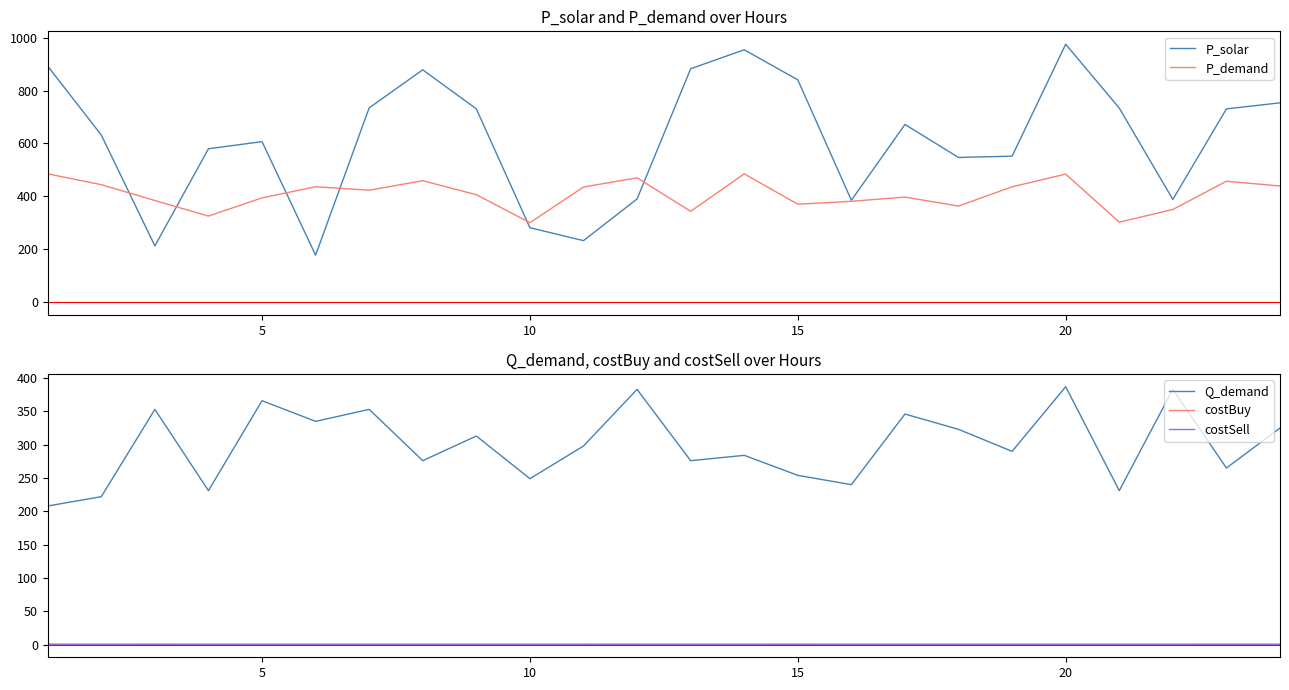

How many times do P_solar and P_demand cross each other?

6